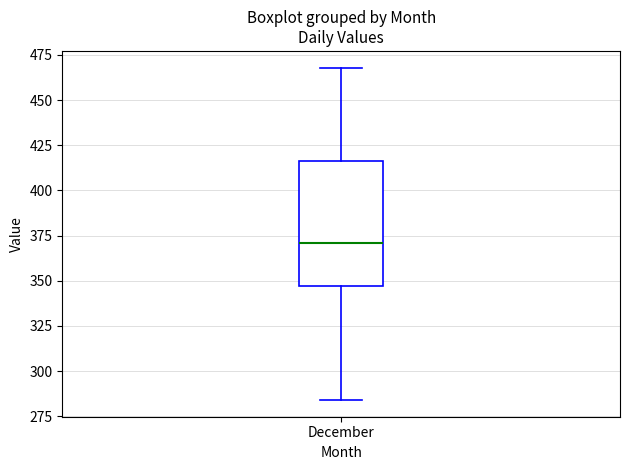

Transcribe this box plot: give where the median line is, the range the box spans, and where the two whiskers end, as read against the y-axis. The values are not printed on the chart, so give them approximately, as read against the axis.

median 370, box 345 to 415, whiskers 285 to 470